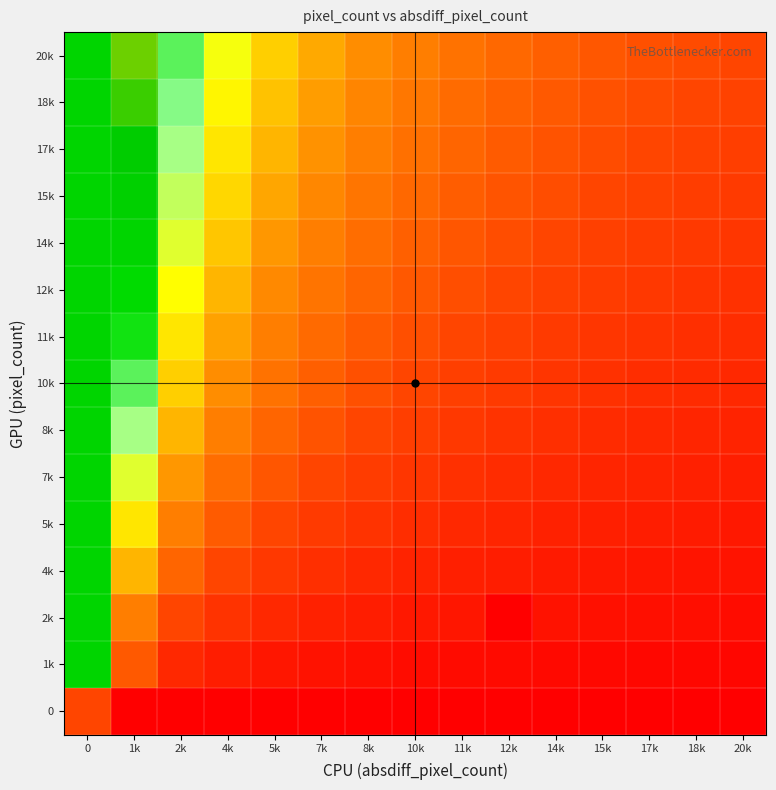

Reading left to right, extract all data points from this chart.

0: 0=0.7	1k=0.0	2k=0.0	4k=0.0	5k=0.0	7k=0.0	8k=0.0	10k=0.0	11k=0.0	12k=0.0	14k=0.0	15k=0.0	17k=0.0	18k=0.0	20k=0.0
1k: 0=2.4	1k=3.2	2k=0.4	4k=0.3	5k=0.2	7k=0.2	8k=0.2	10k=0.1	11k=0.1	12k=0.1	14k=0.1	15k=0.1	17k=0.1	18k=0.1	20k=0.1
2k: 0=2.4	1k=1.1	2k=0.7	4k=0.5	5k=0.4	7k=0.3	8k=0.3	10k=0.3	11k=0.2	12k=3.4	14k=0.2	15k=0.2	17k=0.2	18k=0.1	20k=0.1
4k: 0=2.4	1k=1.4	2k=0.9	4k=0.7	5k=0.6	7k=0.5	8k=0.4	10k=0.4	11k=0.3	12k=0.3	14k=0.3	15k=0.2	17k=0.2	18k=0.2	20k=0.2
5k: 0=2.4	1k=1.6	2k=1.1	4k=0.8	5k=0.7	7k=0.6	8k=0.5	10k=0.5	11k=0.4	12k=0.4	14k=0.3	15k=0.3	17k=0.3	18k=0.3	20k=0.3
7k: 0=2.4	1k=1.8	2k=1.3	4k=1.0	5k=0.8	7k=0.7	8k=0.6	10k=0.5	11k=0.5	12k=0.4	14k=0.4	15k=0.4	17k=0.3	18k=0.3	20k=0.3
8k: 0=2.4	1k=1.9	2k=1.4	4k=1.1	5k=0.9	7k=0.8	8k=0.7	10k=0.6	11k=0.6	12k=0.5	14k=0.5	15k=0.4	17k=0.4	18k=0.4	20k=0.4
10k: 0=2.4	1k=2.1	2k=1.5	4k=1.2	5k=1.0	7k=0.9	8k=0.8	10k=0.7	11k=0.6	12k=0.6	14k=0.5	15k=0.5	17k=0.5	18k=0.4	20k=0.4
11k: 0=2.4	1k=2.2	2k=1.6	4k=1.3	5k=1.1	7k=1.0	8k=0.8	10k=0.8	11k=0.7	12k=0.6	14k=0.6	15k=0.5	17k=0.5	18k=0.5	20k=0.5
12k: 0=2.4	1k=2.3	2k=1.7	4k=1.4	5k=1.2	7k=1.0	8k=0.9	10k=0.8	11k=0.8	12k=0.7	14k=0.6	15k=0.6	17k=0.6	18k=0.5	20k=0.5
14k: 0=2.4	1k=2.4	2k=1.8	4k=1.5	5k=1.3	7k=1.1	8k=1.0	10k=0.9	11k=0.8	12k=0.7	14k=0.7	15k=0.6	17k=0.6	18k=0.6	20k=0.5
15k: 0=2.4	1k=2.5	2k=1.9	4k=1.5	5k=1.3	7k=1.2	8k=1.0	10k=0.9	11k=0.9	12k=0.8	14k=0.7	15k=0.7	17k=0.7	18k=0.6	20k=0.6
17k: 0=2.4	1k=2.6	2k=1.9	4k=1.6	5k=1.4	7k=1.2	8k=1.1	10k=1.0	11k=0.9	12k=0.8	14k=0.8	15k=0.7	17k=0.7	18k=0.7	20k=0.6
18k: 0=2.4	1k=2.6	2k=2.0	4k=1.7	5k=1.4	7k=1.3	8k=1.2	10k=1.0	11k=1.0	12k=0.9	14k=0.8	15k=0.8	17k=0.7	18k=0.7	20k=0.7
20k: 0=2.4	1k=2.7	2k=2.1	4k=1.7	5k=1.5	7k=1.3	8k=1.2	10k=1.1	11k=1.0	12k=0.9	14k=0.9	15k=0.8	17k=0.8	18k=0.7	20k=0.7